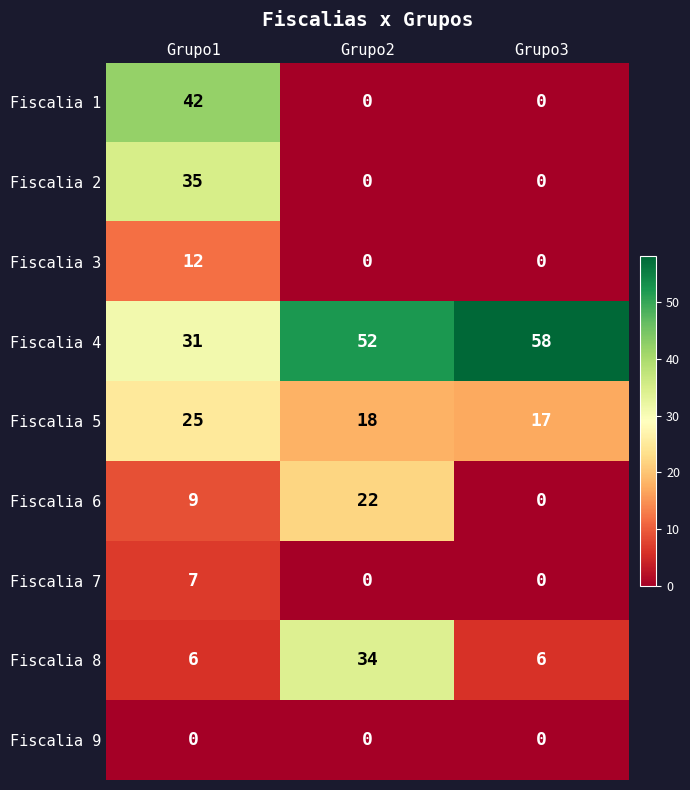

What is the spread (max minus min) of values at Grupo1?

42